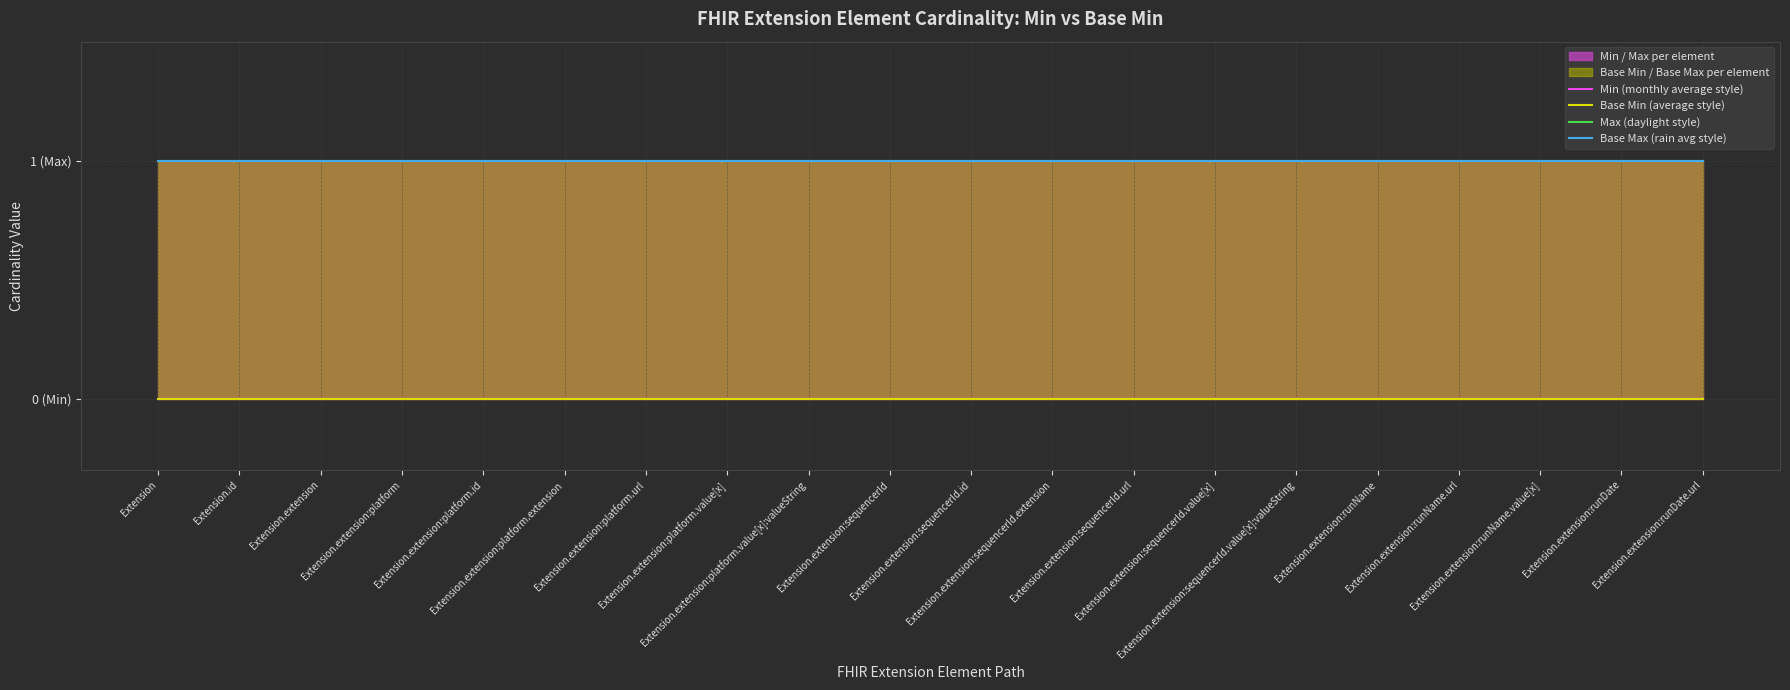

At which category is the sum across all series the highest?

Extension